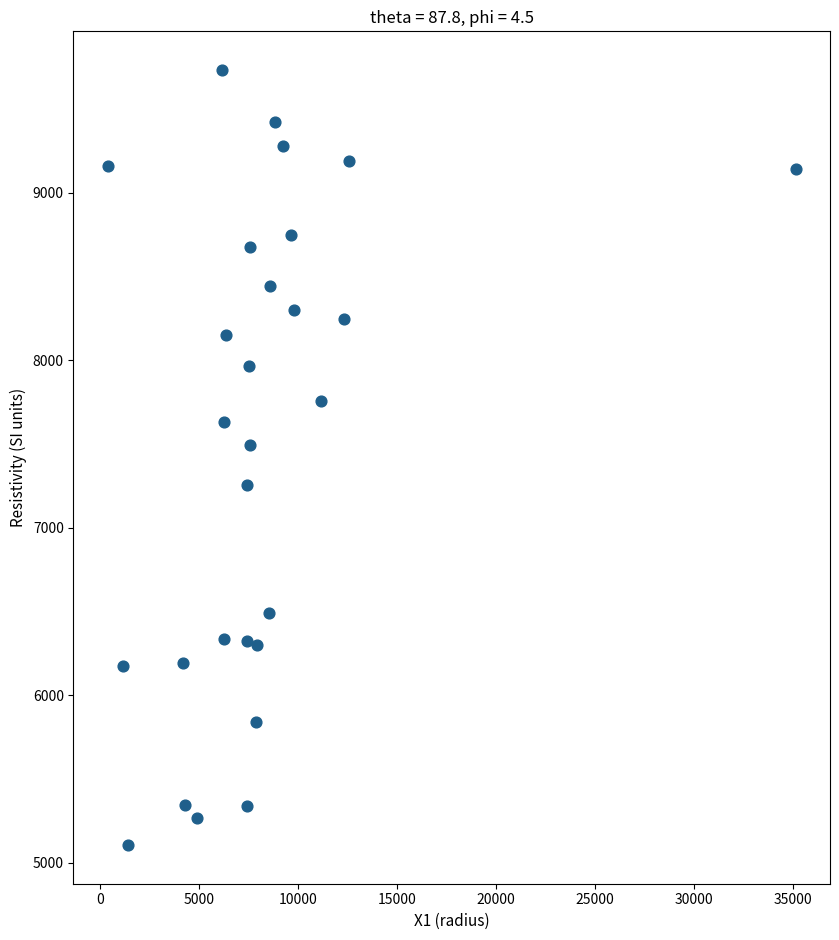

What is the range of Y values (max minus min)?

4627